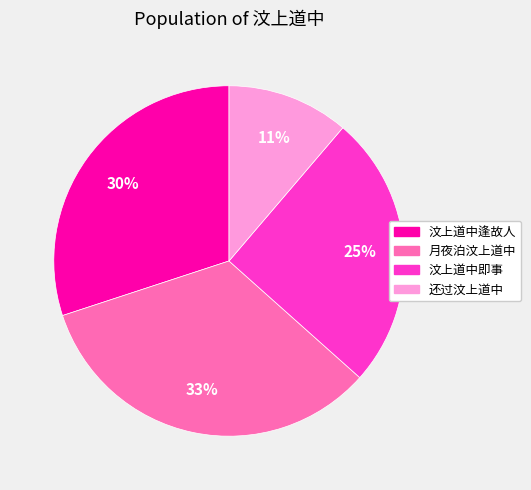

Count the number of slices in the pie.

4